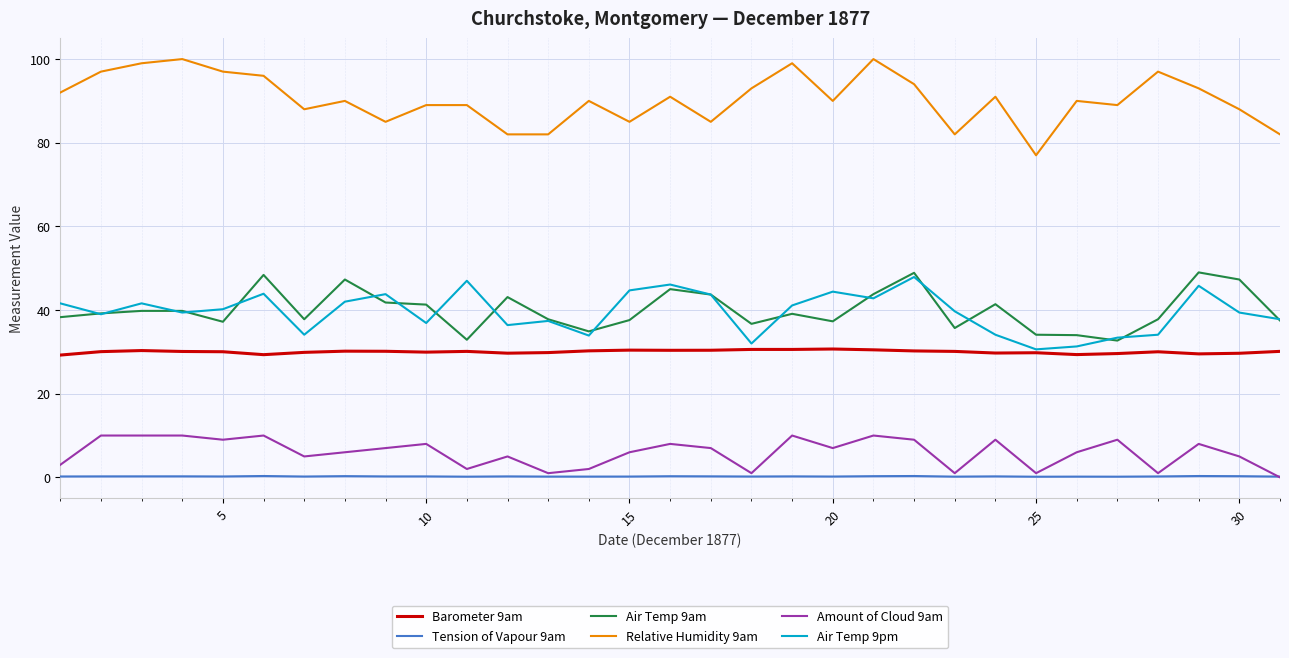

What is the minimum value for Air Temp 9am?

32.7